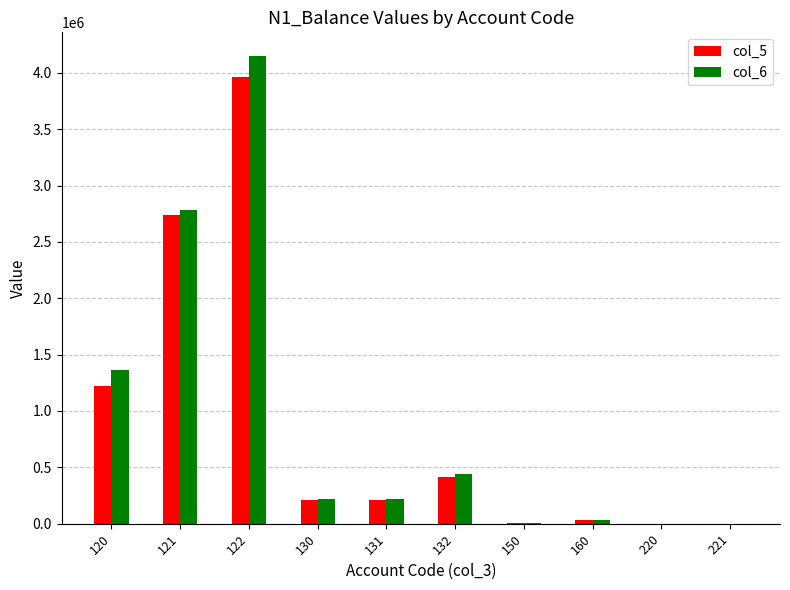

Is the value of col_5 at 160 greater than the value of col_6 at 120?

No